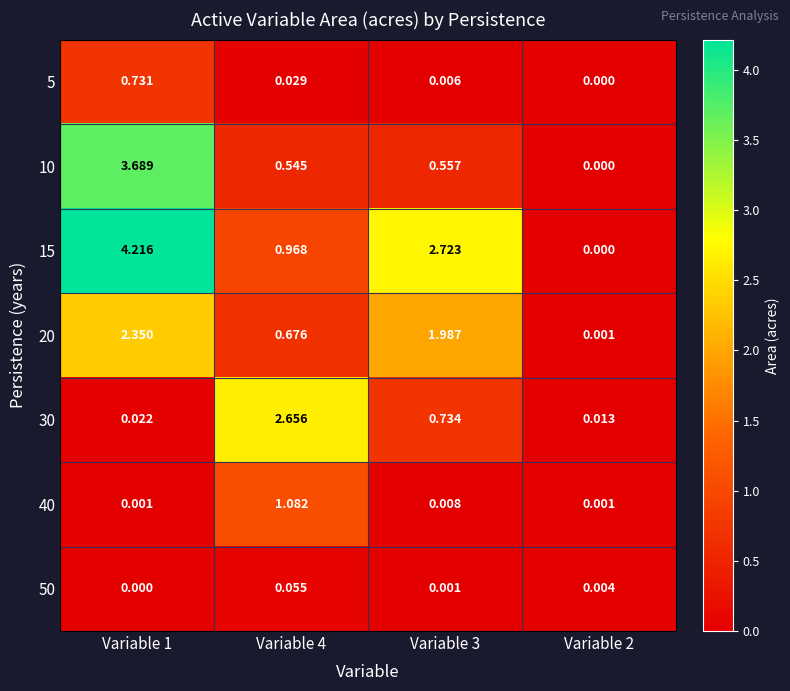

Rank the series by their maximum value, from highest to lowest.

15, 10, 30, 20, 40, 5, 50